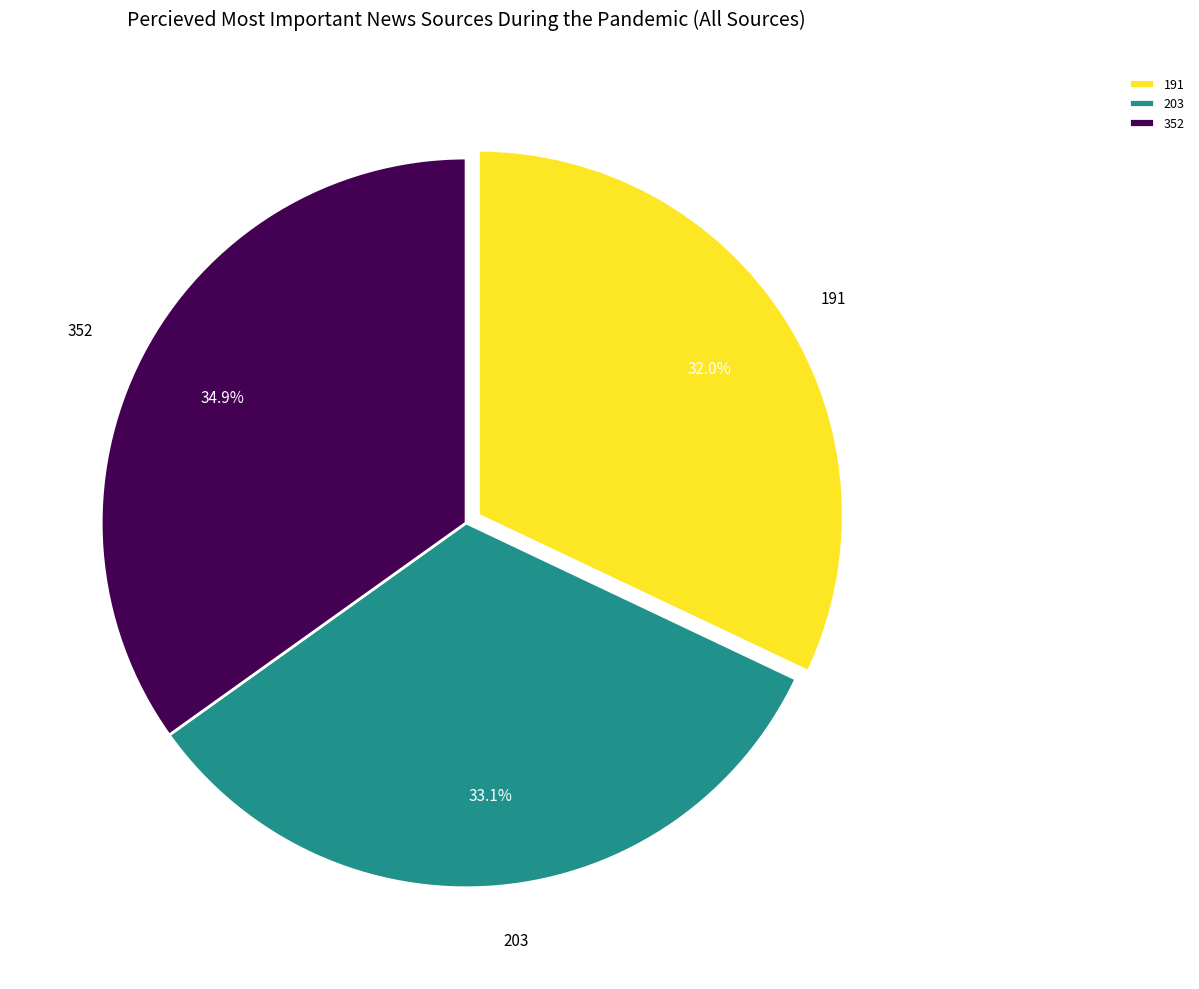

Approximately how many times larger is the value at 203 compared to 191?

1.0